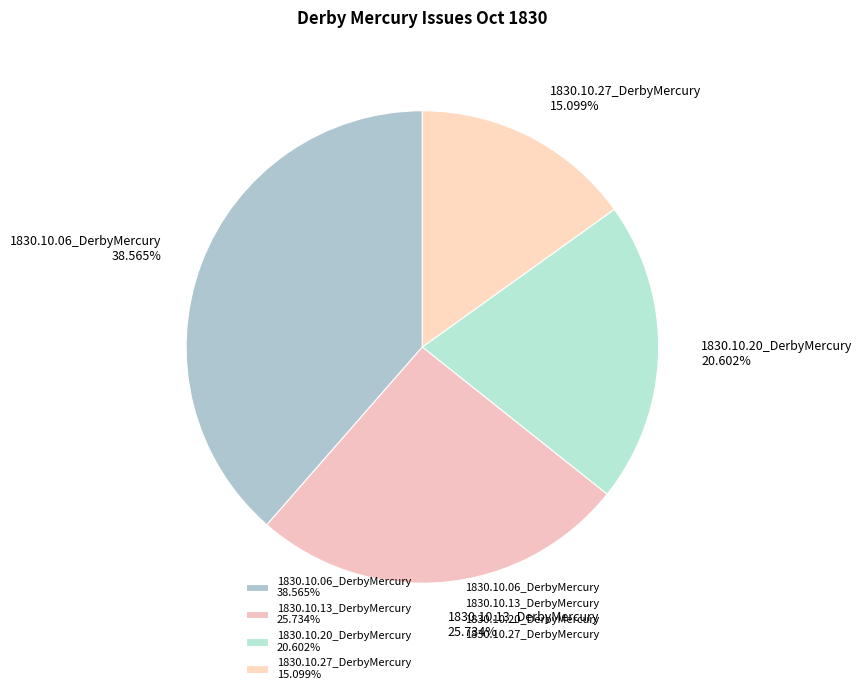

How many segments does this pie chart have?

4